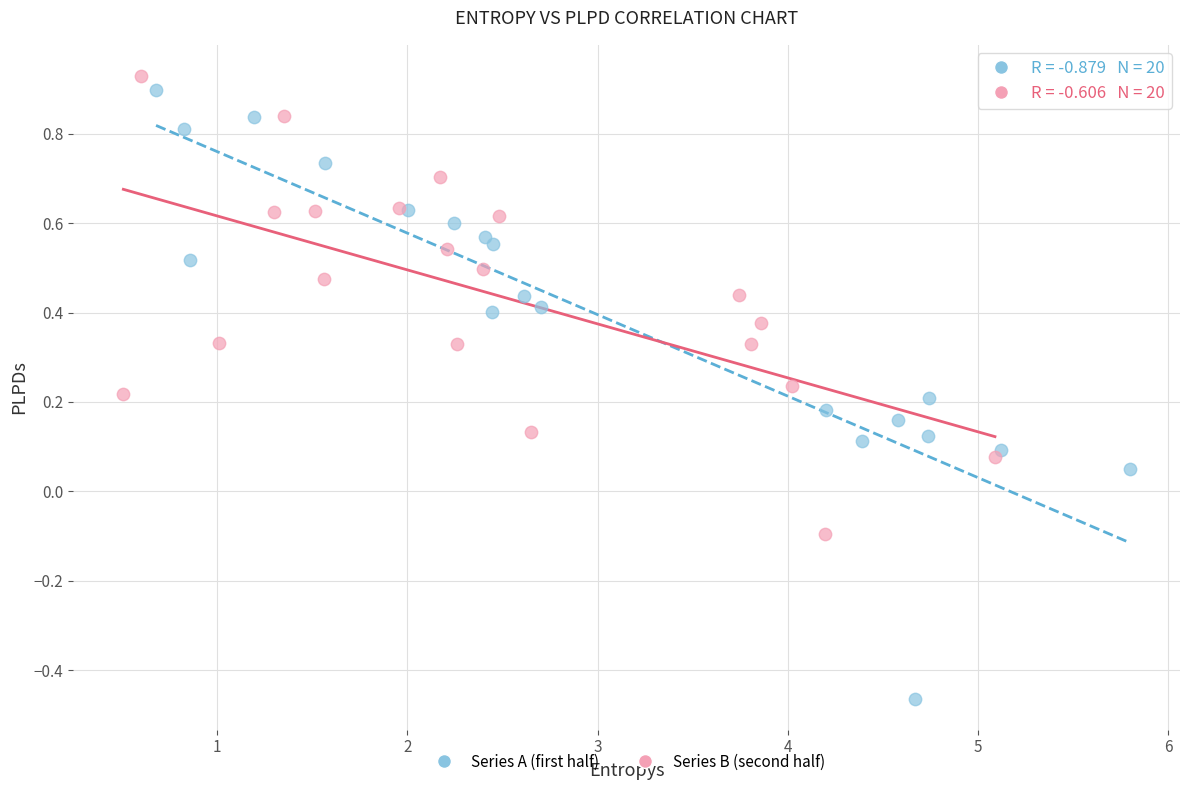

Which series has the largest Y range (max minus min)?

Series A (first half)